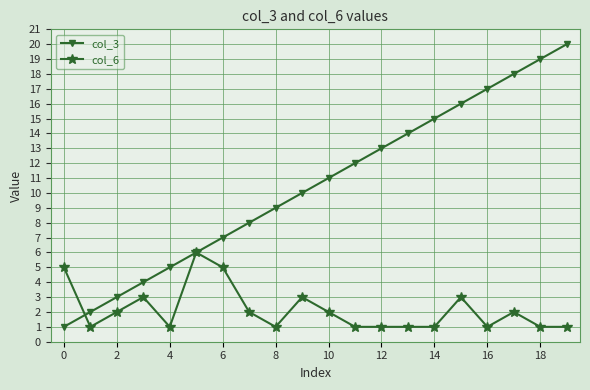

After their last crossing, which series has the higher values: col_6 or col_3?

col_3